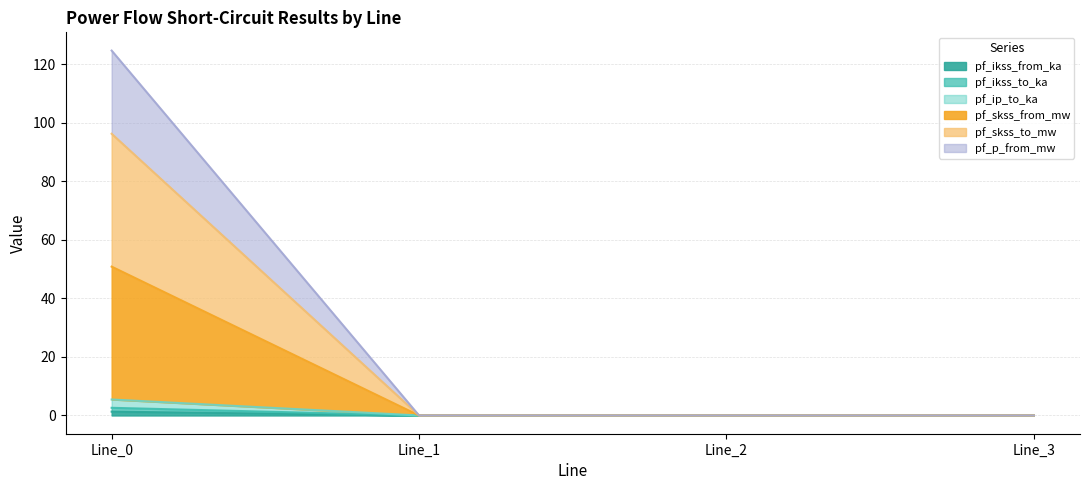

Does the chart display data point markers on the line(s)?

No